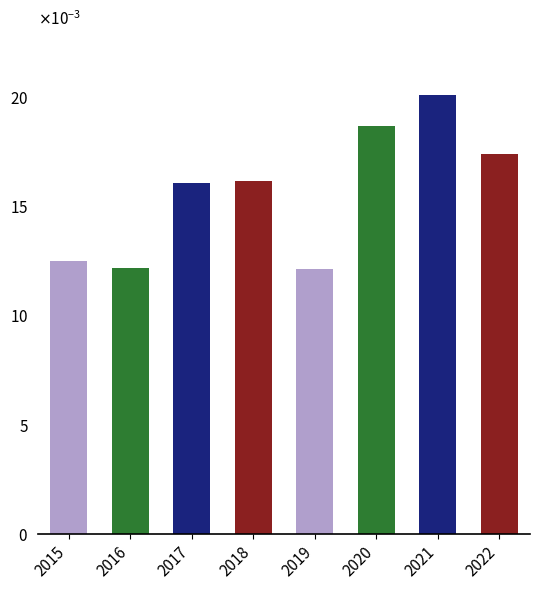

Does the chart contain any negative values?

No